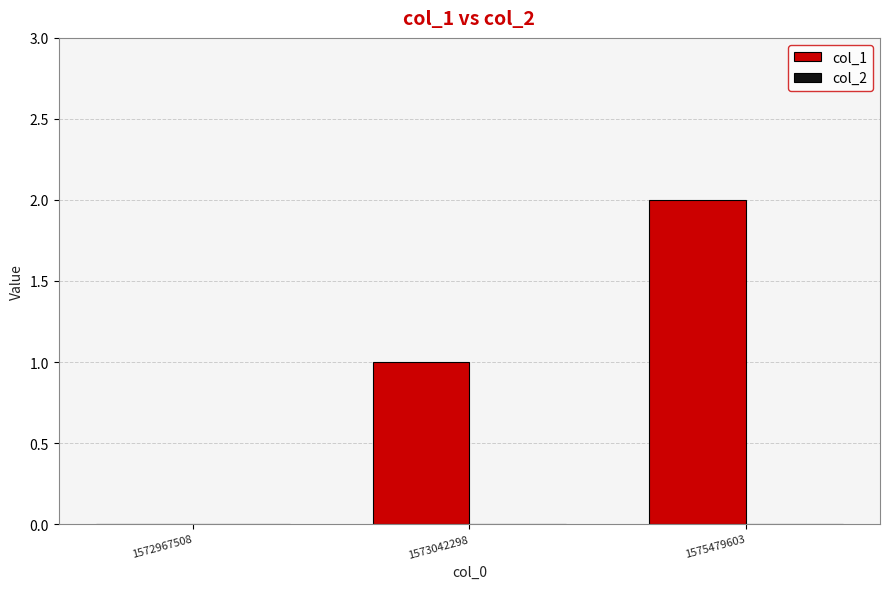

Are the bars grouped side by side (vs. stacked)?

No